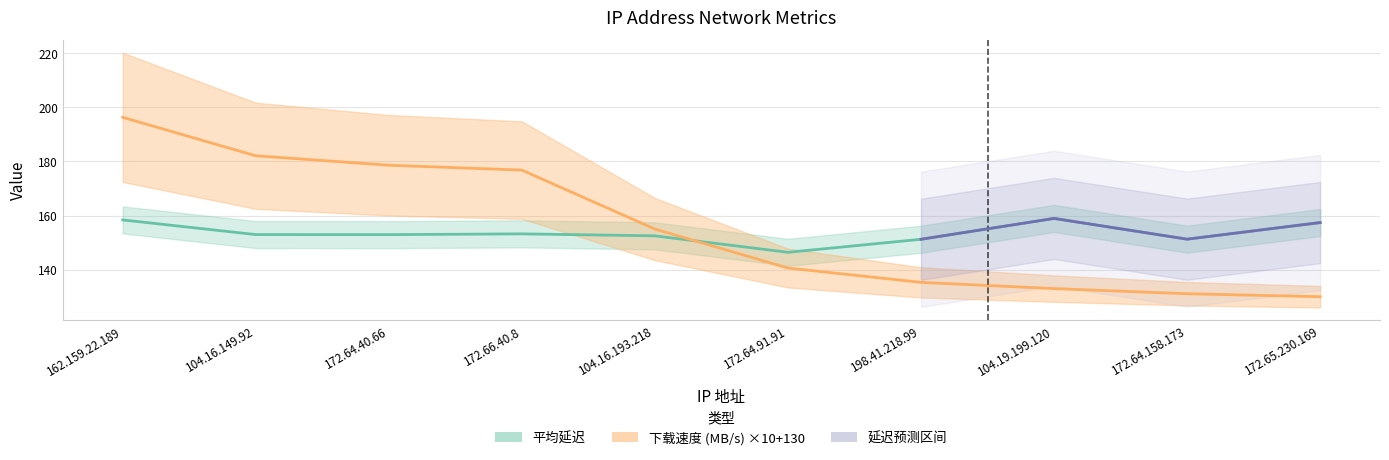

Is it true that 平均延迟 equals 273.3 at 104.16.149.92?

False